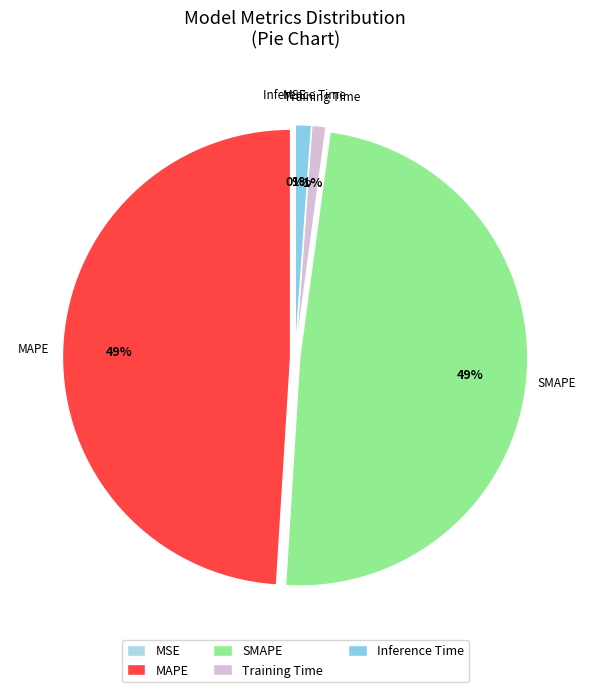

To the nearest percent, what portion does Training Time represent?

1%